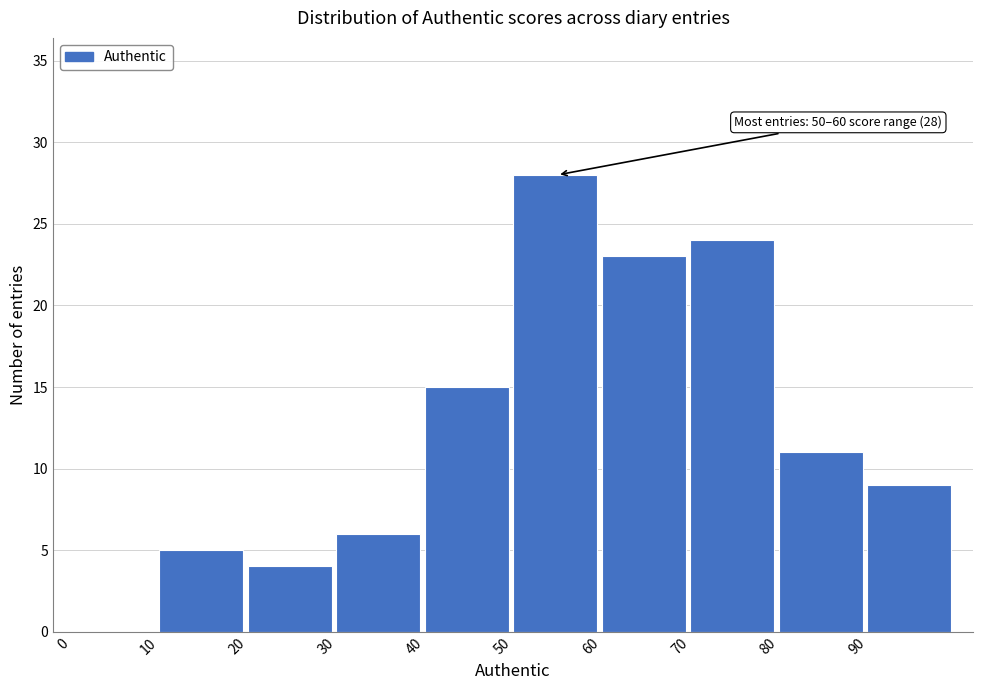

Which range on the x-axis has the tallest bar?

50 to 60